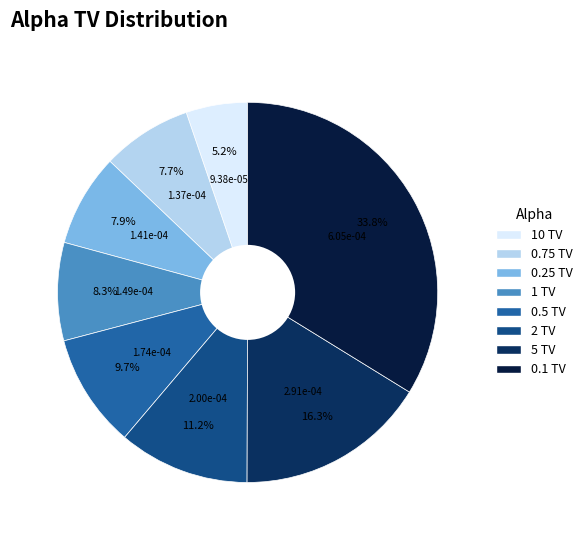

To the nearest percent, what is the difference between the 0.5 TV and 0.75 TV slice percentages?

2%